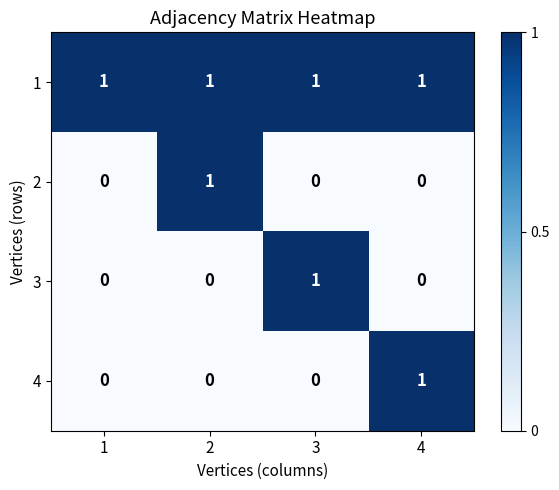

The 1 series shows 1 at 3. True or false?

True